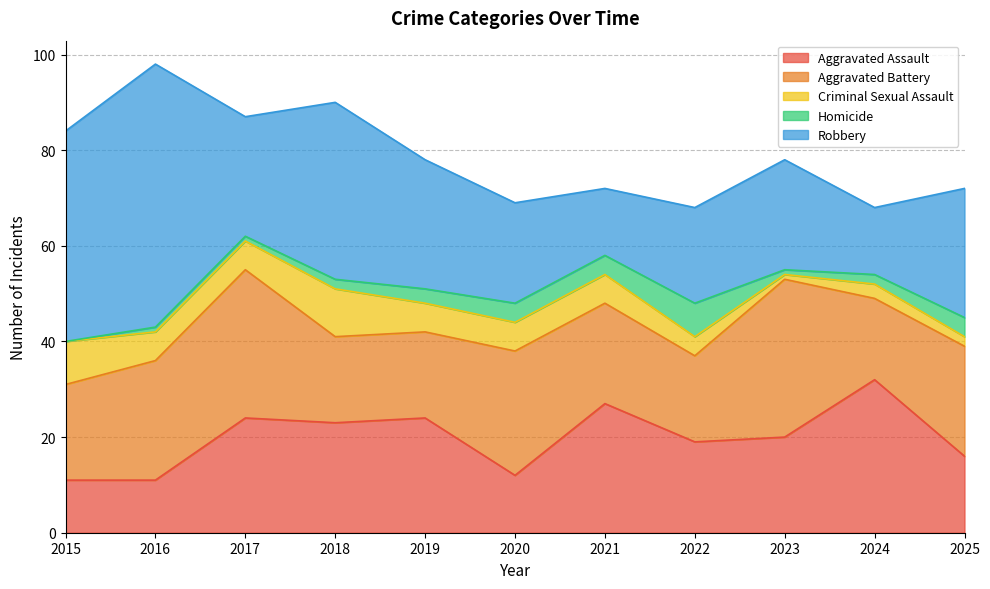

True or false: Homicide has a value of 0 at 2015.

True